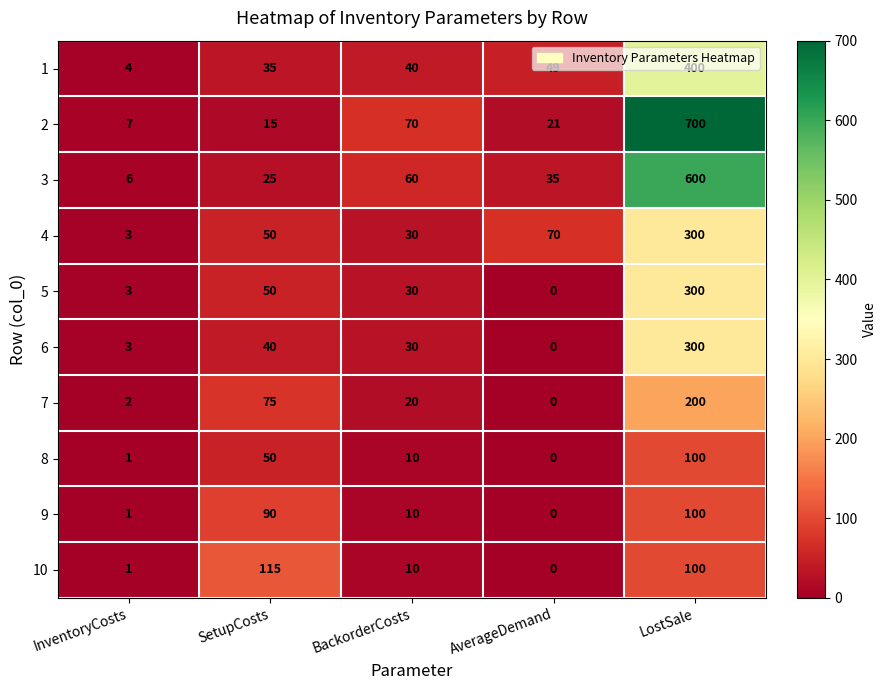

What is the total value across all series at InventoryCosts?

31